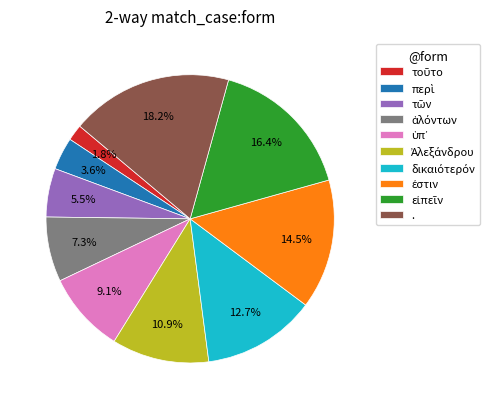

To the nearest percent, what is the average slice percentage?

10%